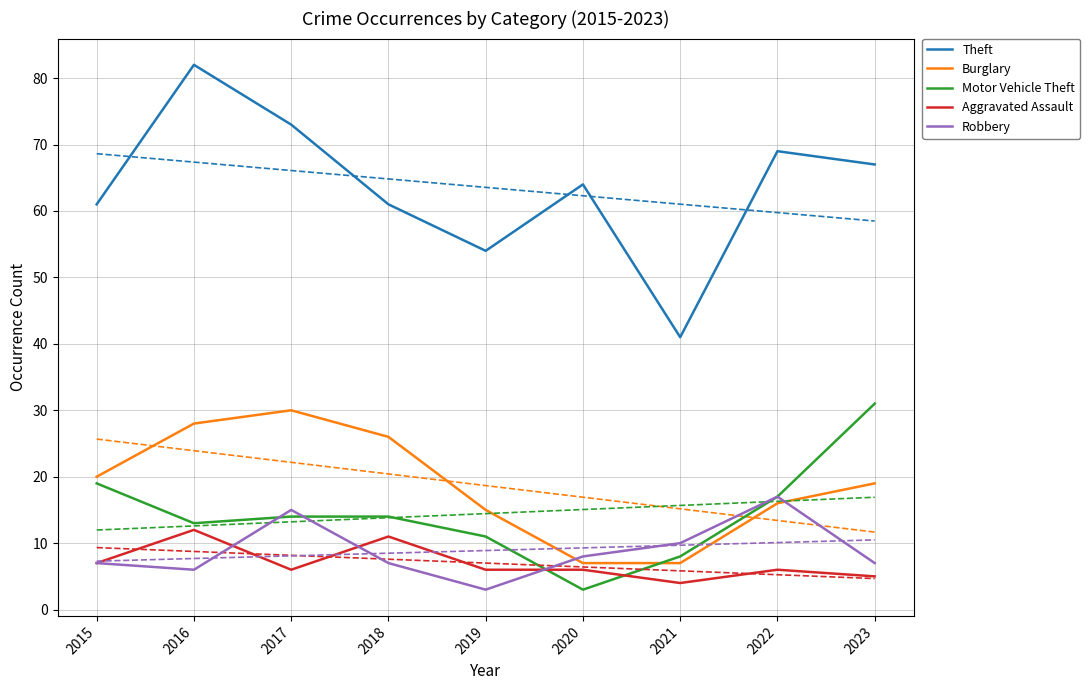

Count the number of data series in this chart.

5